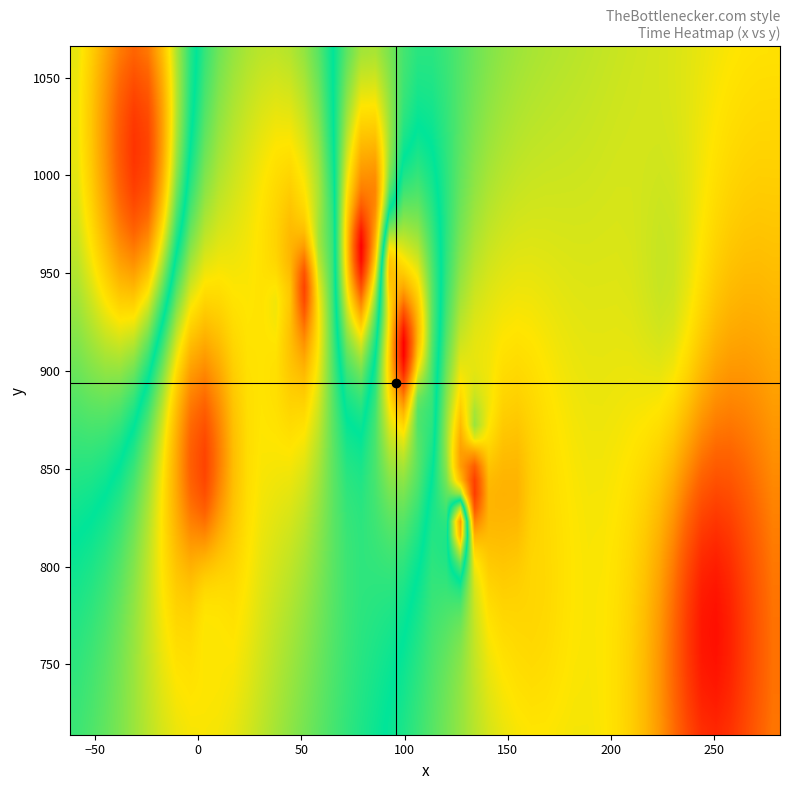

What is the smallest value displayed?

-708